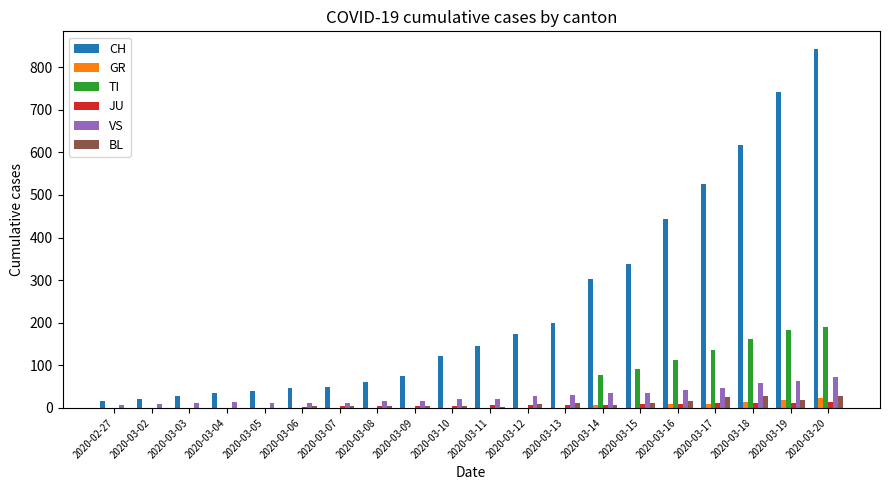

The value of TI at 2020-03-04 is 0. True or false?

True